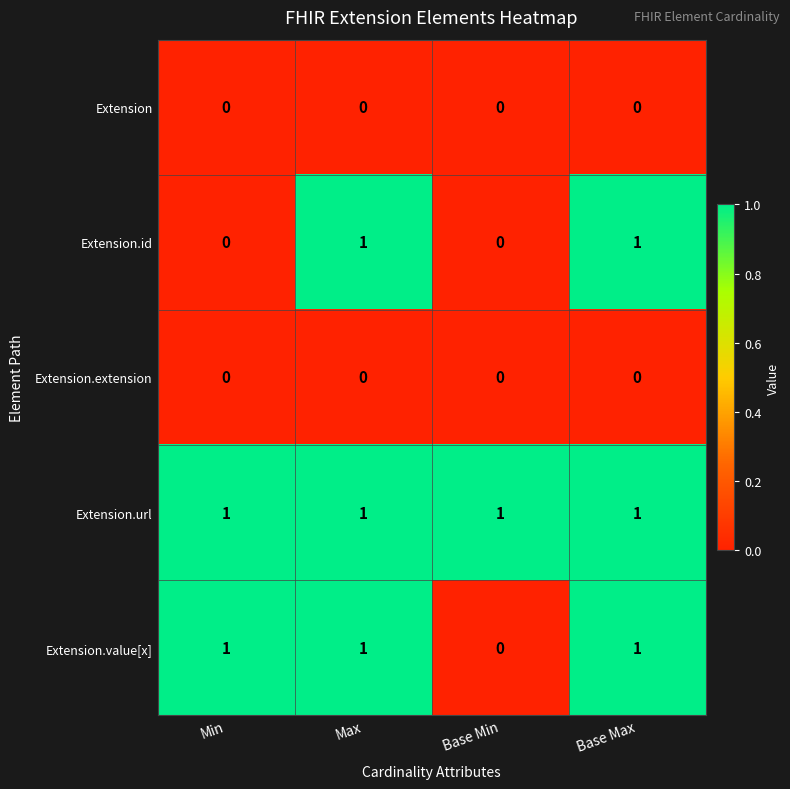

Count the number of data series in this chart.

5